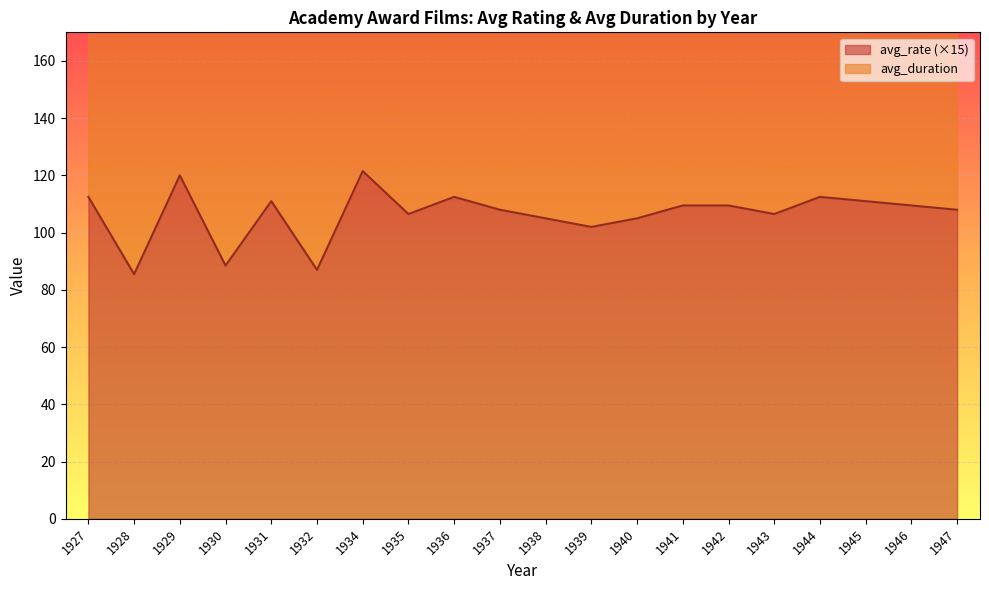

Which label corresponds to the smallest value in the chart?

1928